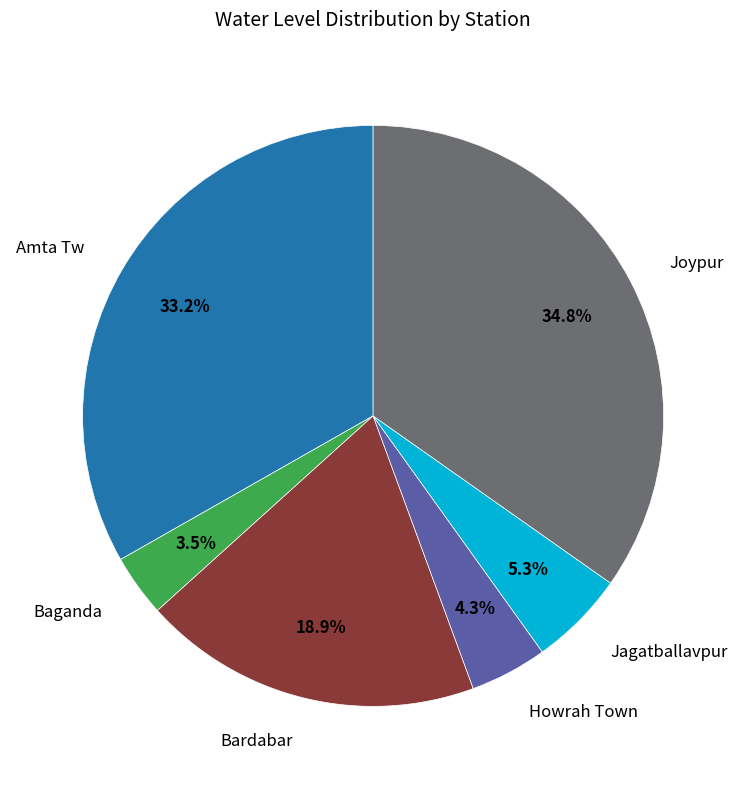

Does any single category account for the majority?

No